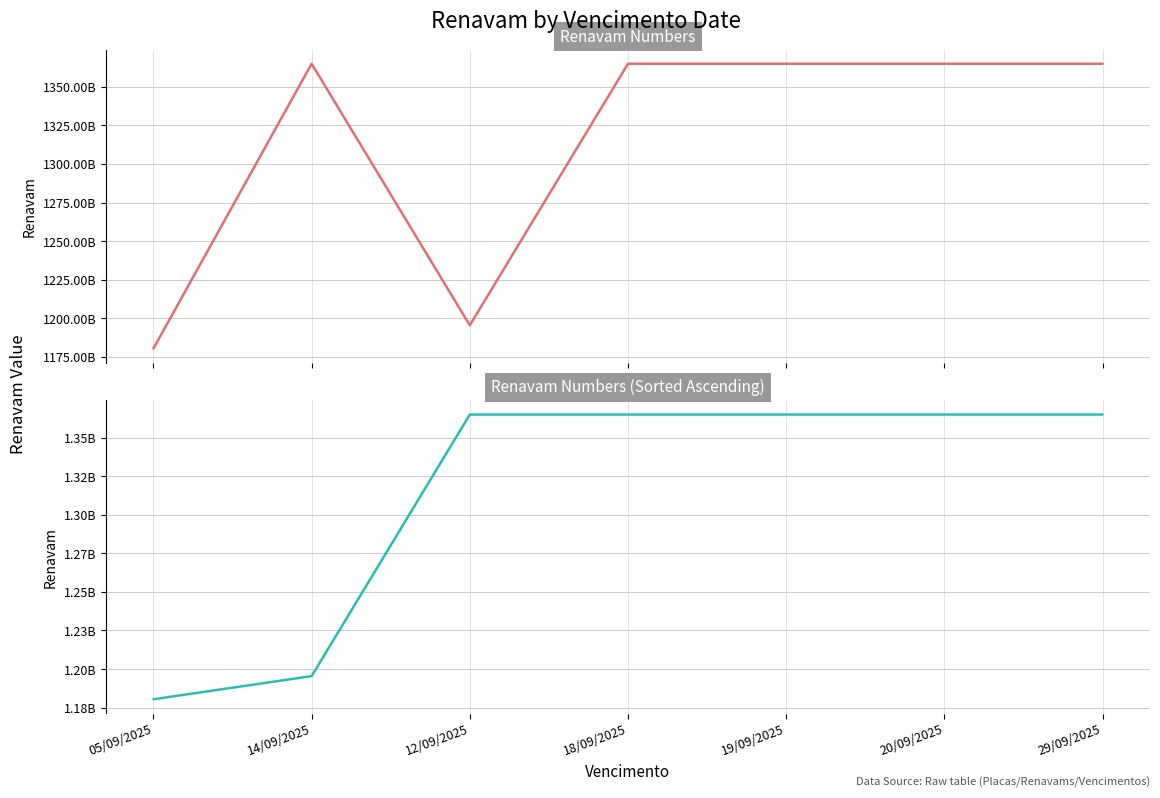

What position from the right is 19/09/2025?

3